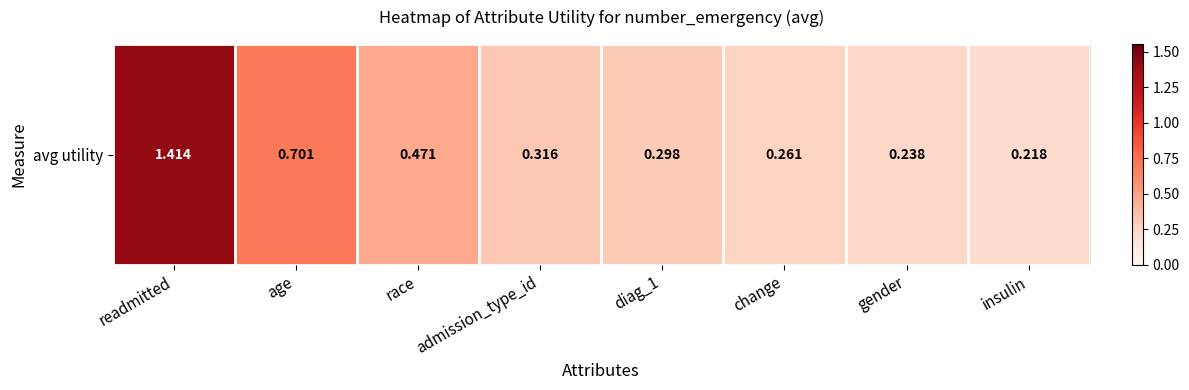

Between gender and admission_type_id, which is larger?

admission_type_id